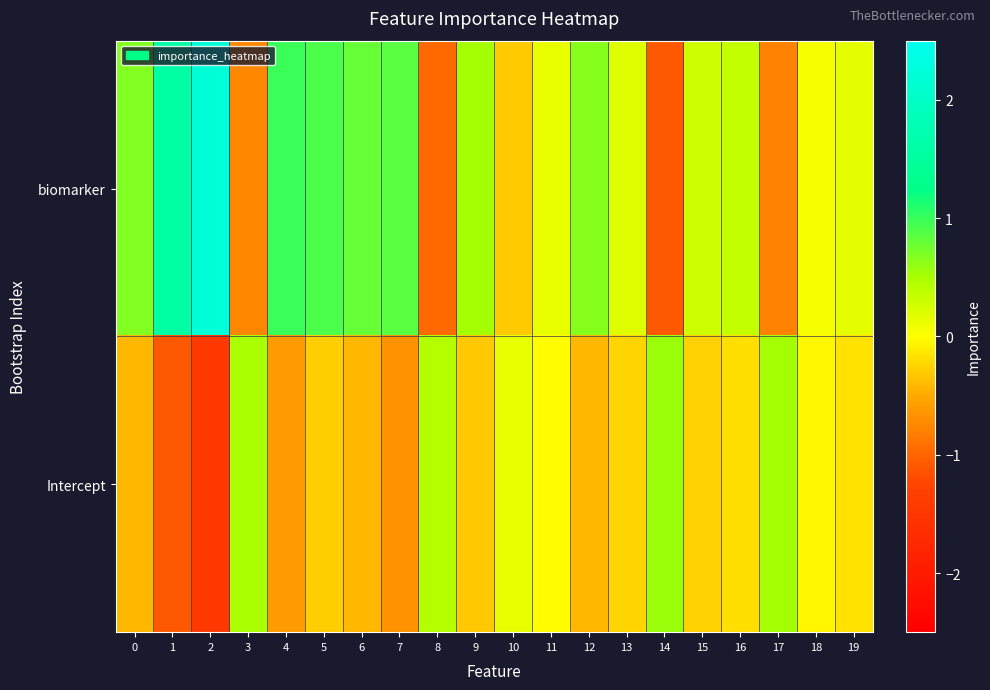

Which series has the largest total across all categories?

biomarker